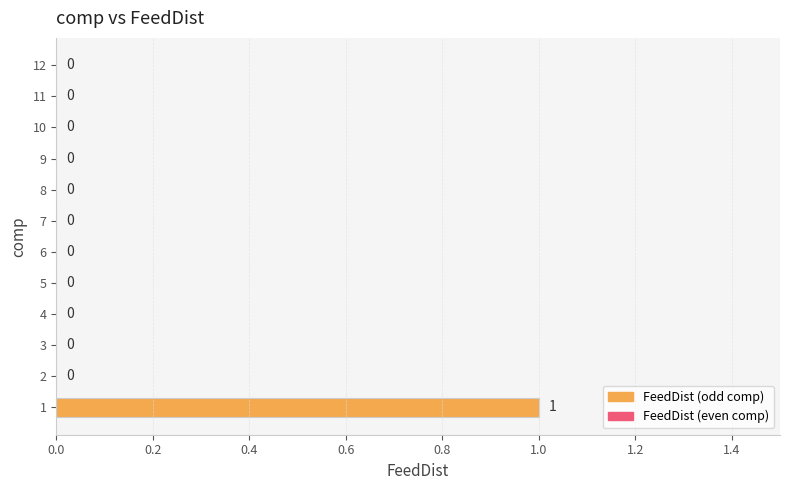

Reading bottom to top, what are all the values shown in this chart?

1=1	2=0	3=0	4=0	5=0	6=0	7=0	8=0	9=0	10=0	11=0	12=0